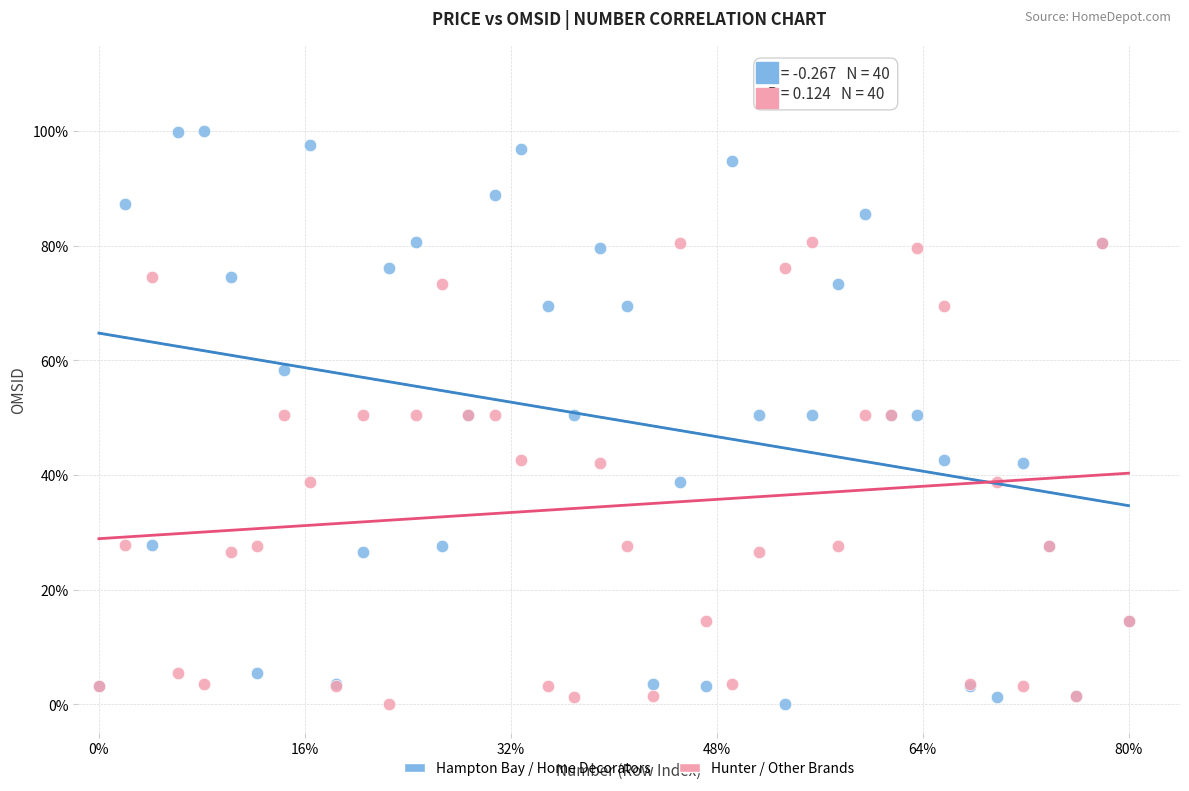

Which series contains the highest Y value?

Hampton Bay / Home Decorators